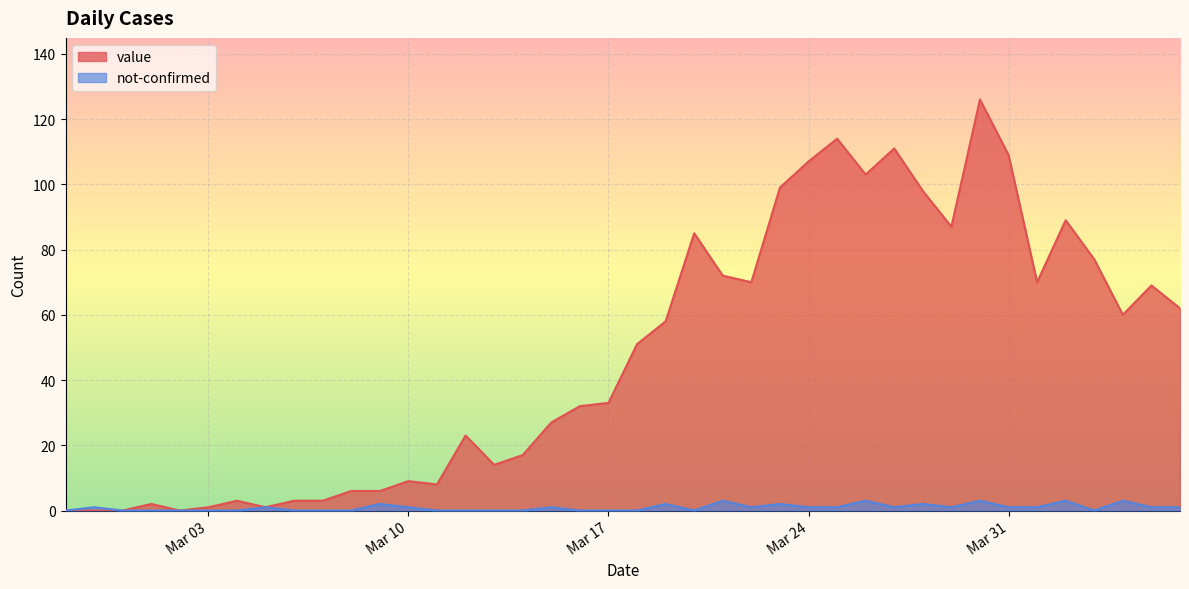

Where is the first local maximum for not-confirmed?

2020-02-28